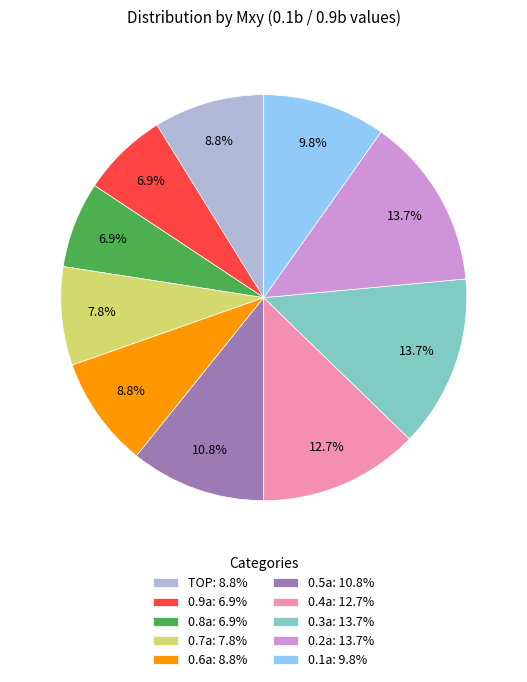

Approximately how many times larger is the value at 0.9a compared to 0.2a?

0.5